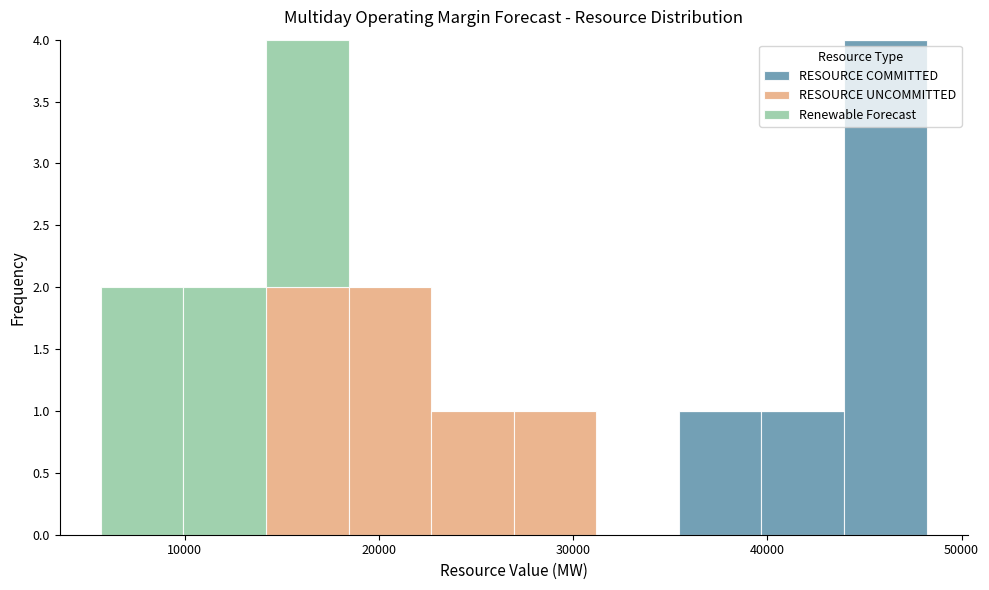

Reading left to right, transcribe this chart: for each stacked bar, give the range it covers on the x-axis and its total height. Neither the bar edges nor the heights are printed on the chart, so give them approximately, as read against the axes.

6000 to 10000: 2
10000 to 14000: 2
14000 to 18000: 4
18000 to 23000: 2
23000 to 27000: 1
27000 to 31000: 1
31000 to 35000: 0
35000 to 40000: 1
40000 to 44000: 1
44000 to 48000: 4